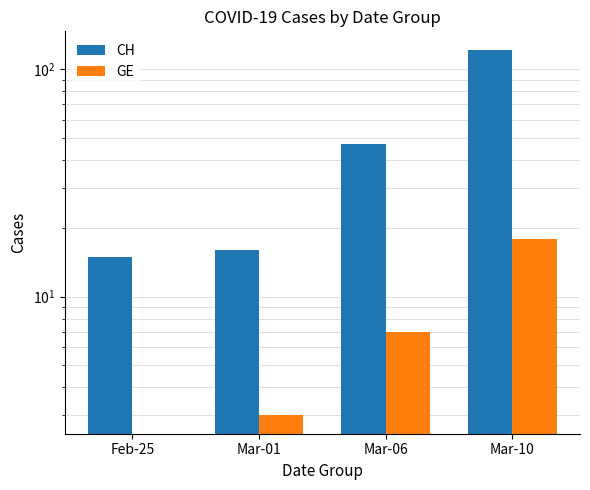

What are all the series names shown in the legend?

CH, GE